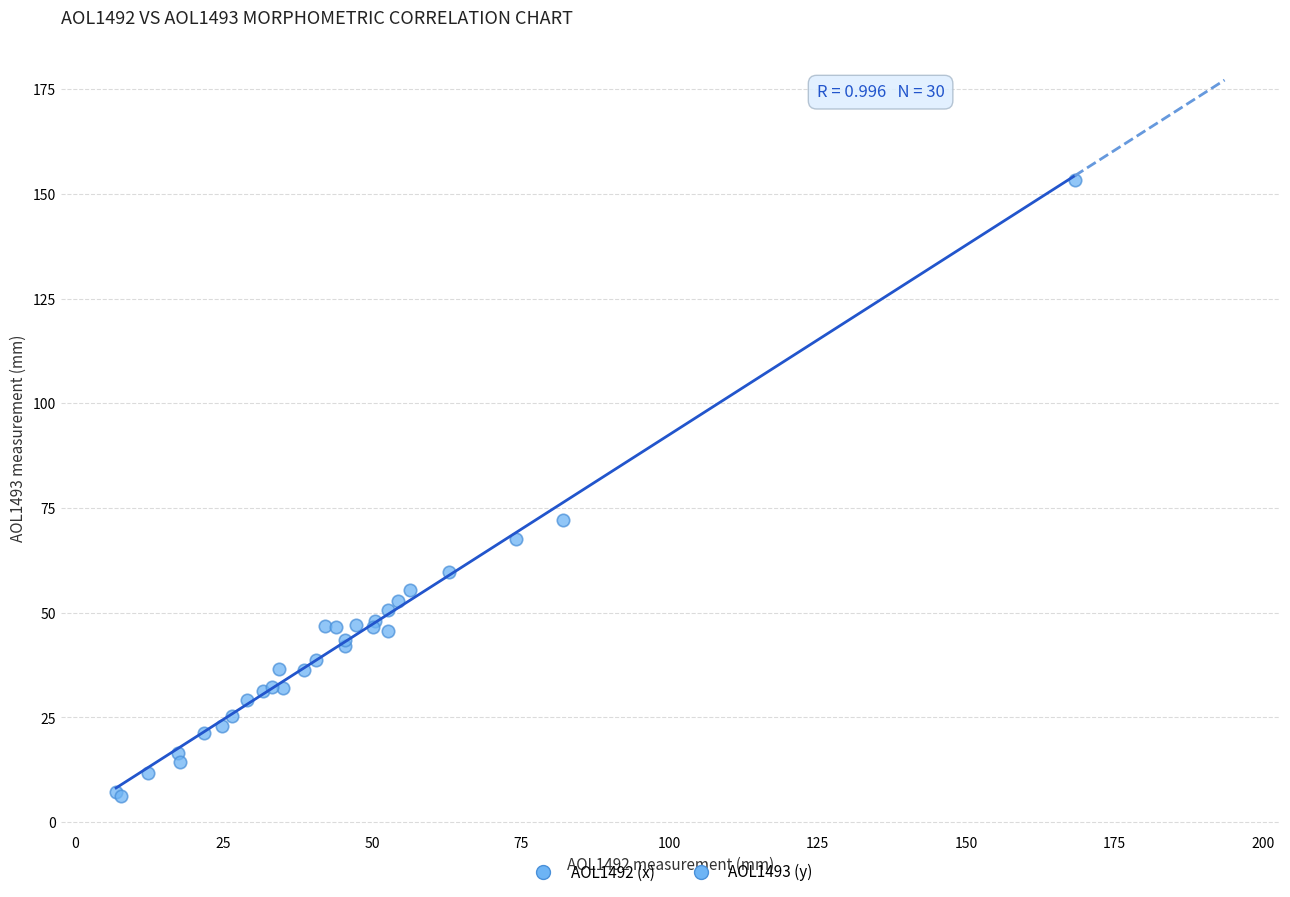

What Y value in the scatter plot is closest to 79?

72.1